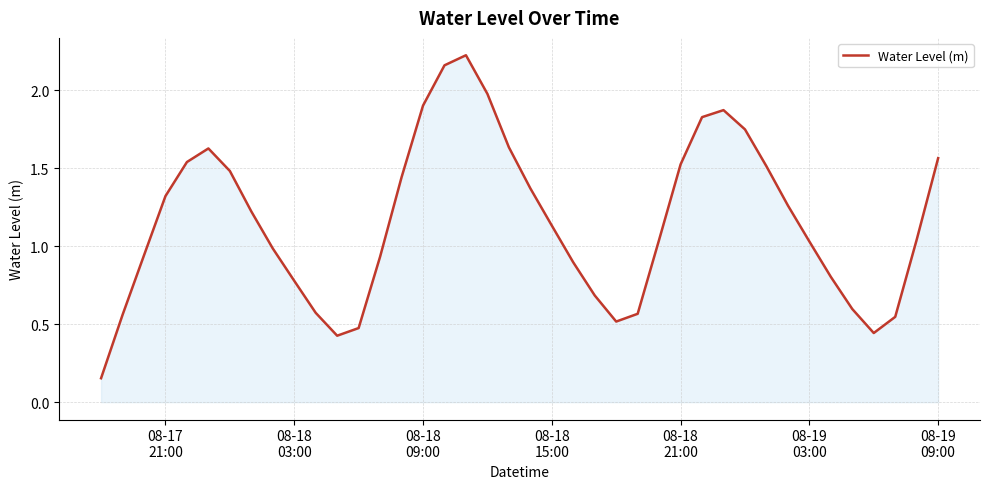

What is the difference between the maximum and minimum values?

2.1